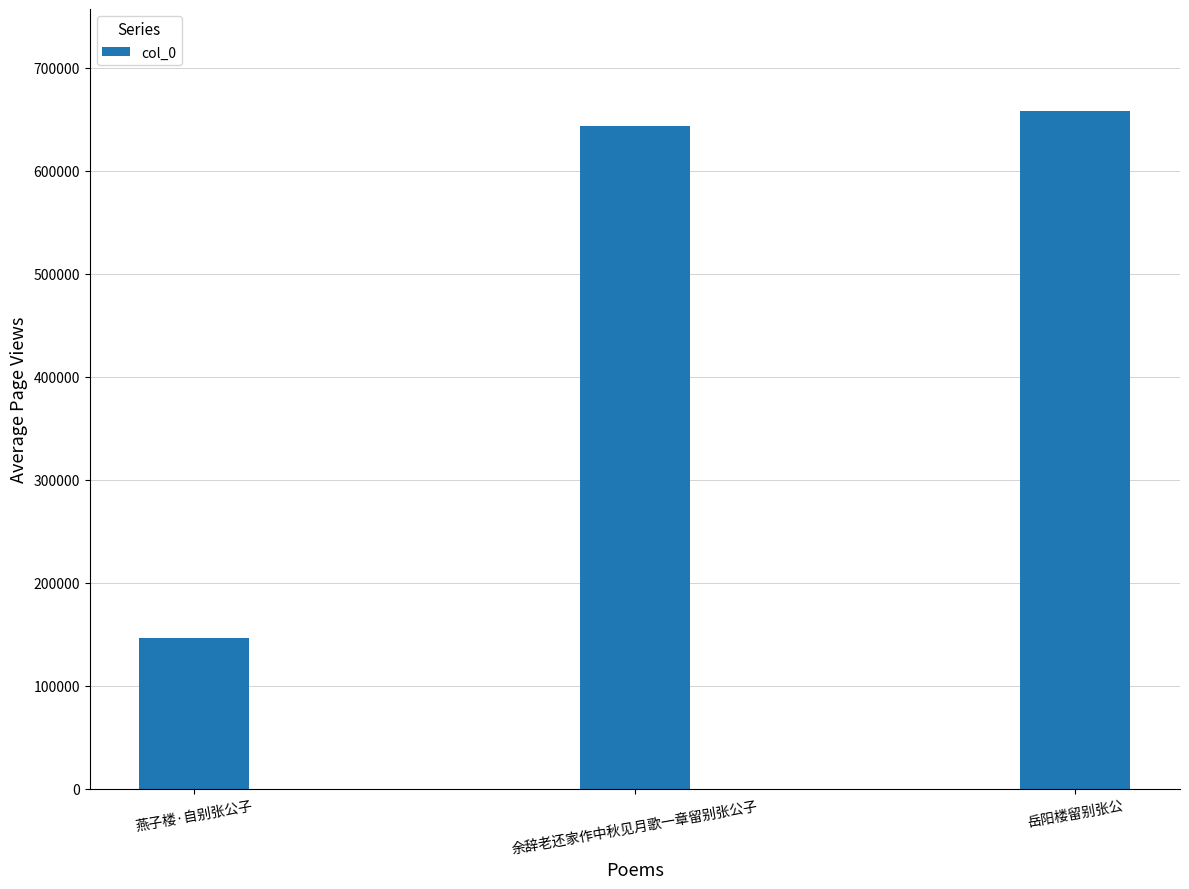

Reading right to left, extract all data points from this chart.

岳阳楼留别张公=658262	余辞老还家作中秋见月歌一章留别张公子=643311	燕子楼·自别张公子=146181